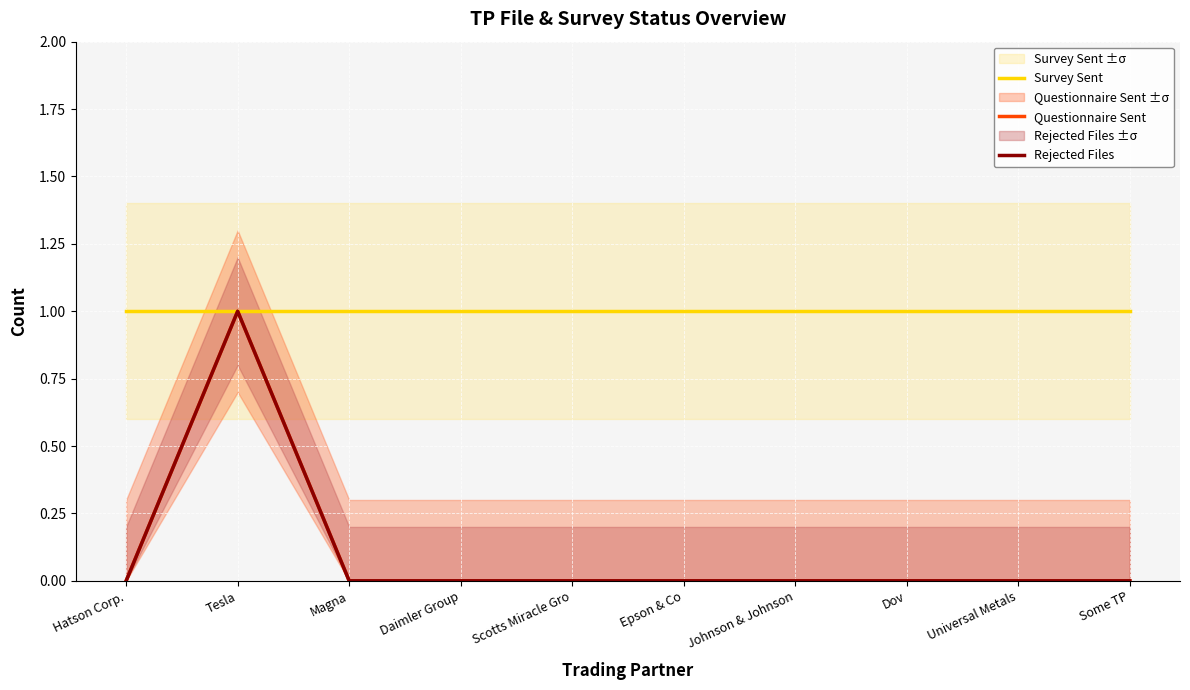

What is the label of the 4th point from the left?

Daimler Group